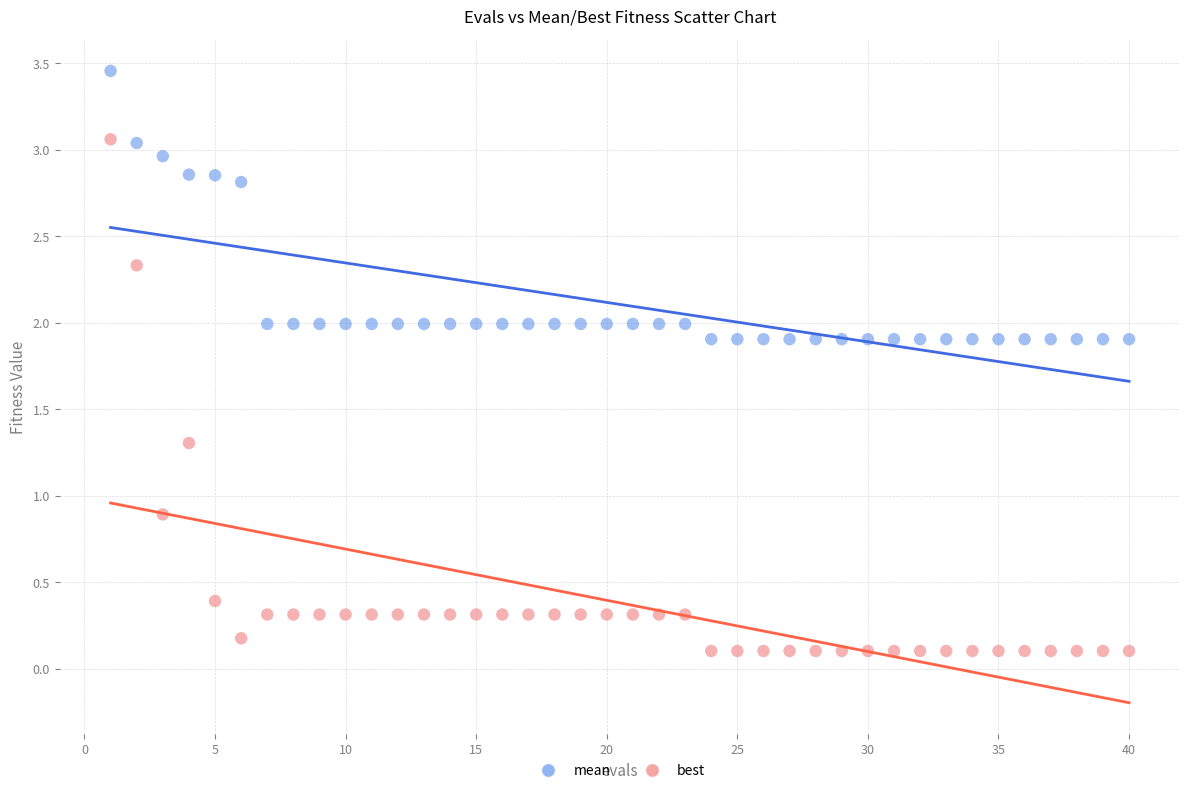

What are all the series names shown in the legend?

mean, best